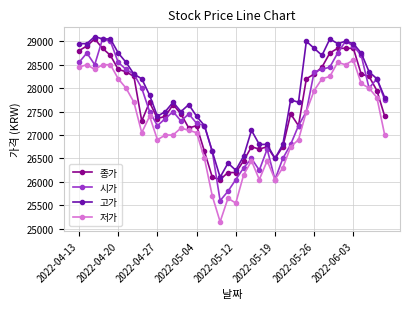

Reading left to right, list all the values displayed in this chart.

종가: 28800	28900	29050	28850	28700	28400	28350	28250	27300	27700	27350	27400	27650	27450	27150	27200	26650	26100	26050	26200	26200	26450	26750	26700	26750	26500	26750	27450	27200	28200	28300	28450	28750	28850	28850	28850	28300	28250	27950	27400
시가: 28550	28750	28500	29050	29000	28550	28400	28300	28000	27500	27200	27350	27500	27300	27450	27250	27200	26650	25600	25800	26050	26300	26500	26250	26700	26050	26500	26800	27200	27500	28350	28400	28450	28750	29000	28900	28700	28000	28200	27750
고가: 28950	28950	29100	29050	29050	28750	28550	28300	28200	27850	27400	27500	27700	27500	27650	27400	27200	26650	26100	26400	26250	26550	27100	26800	26800	26500	26800	27750	27700	29000	28850	28700	29050	28950	29000	28950	28750	28350	28200	27800
저가: 28450	28500	28400	28500	28500	28200	28000	27700	27050	27400	26900	27000	27000	27150	27100	27050	26500	25700	25150	25650	25550	26150	26450	26050	26450	26050	26300	26750	26900	27500	27950	28200	28250	28550	28500	28600	28100	28000	27800	27000